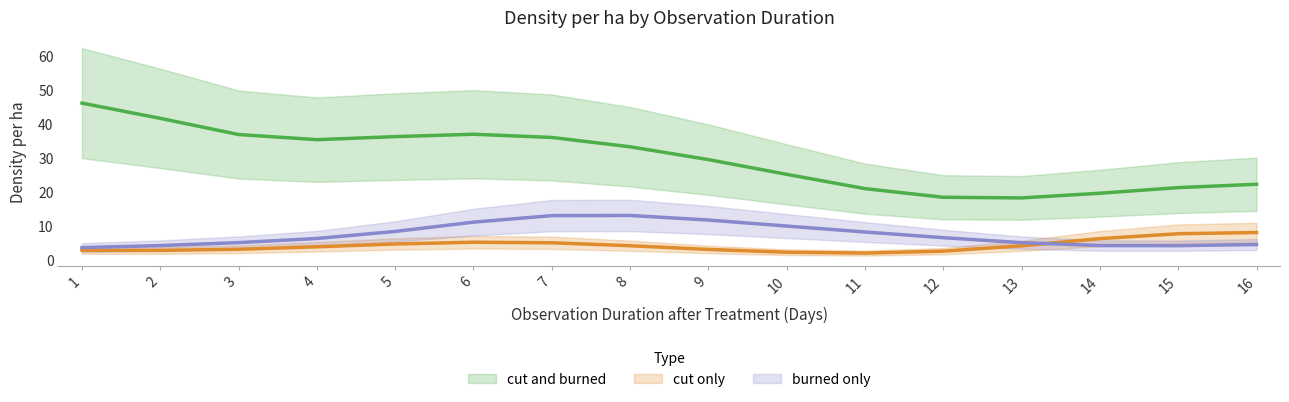

True or false: burned only has more than 0 interior local peaks.

True